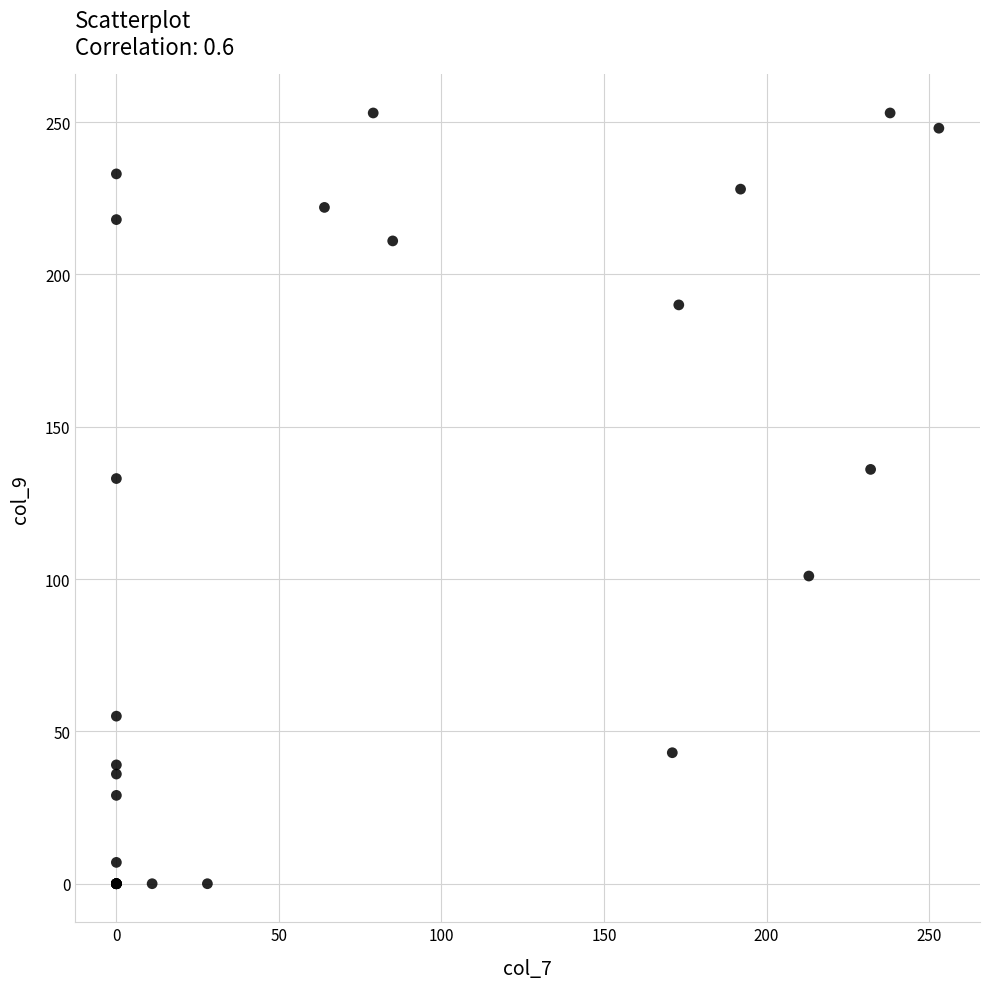

What Y value in the scatter plot is closest to 126?

133